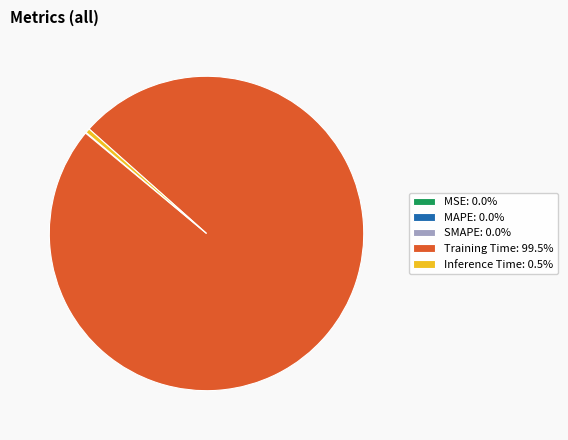

Does any single category account for the majority?

Yes